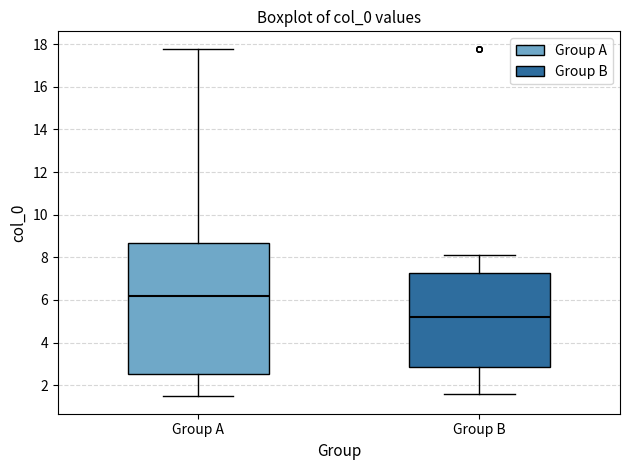

Comparing the boxes themselves (not the whiskers), which one is the tallest?

Group A